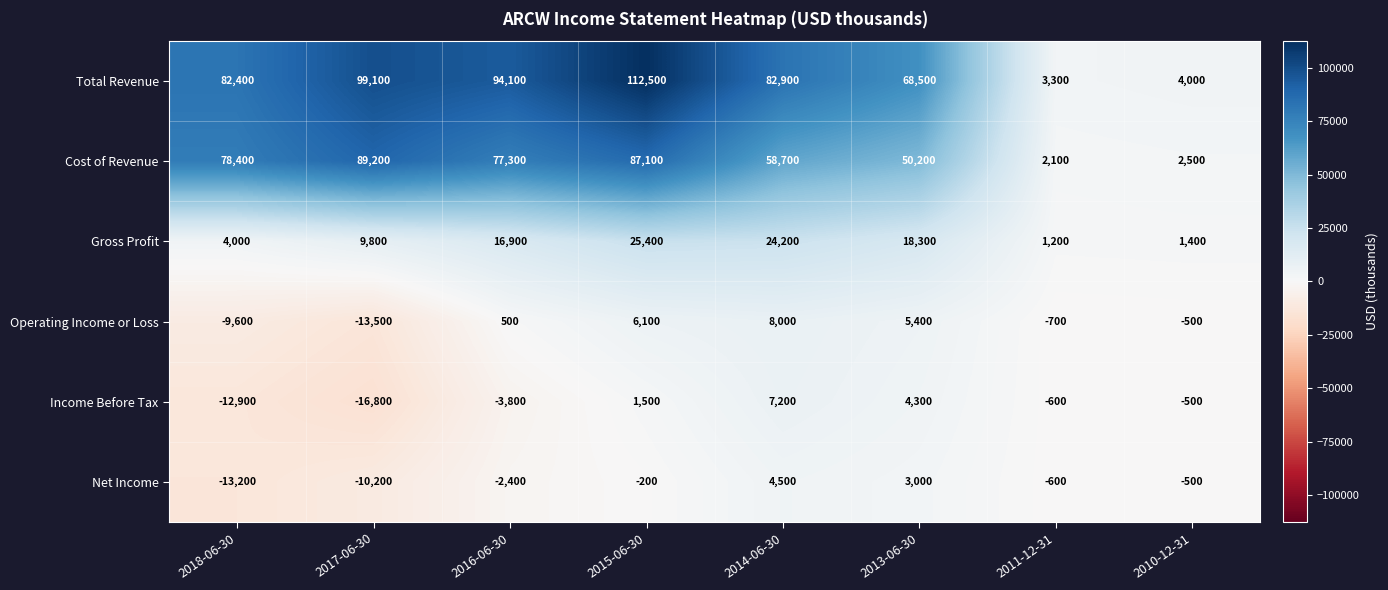

How many values in the Operating Income or Loss series are below 500?

4